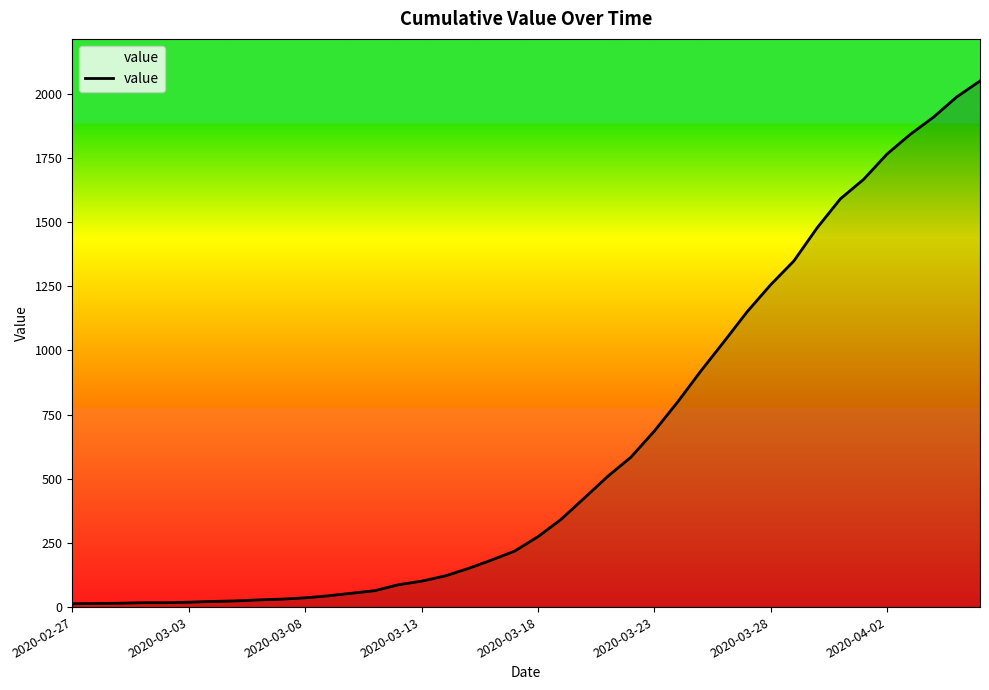

Does the chart have visible grid lines?

No